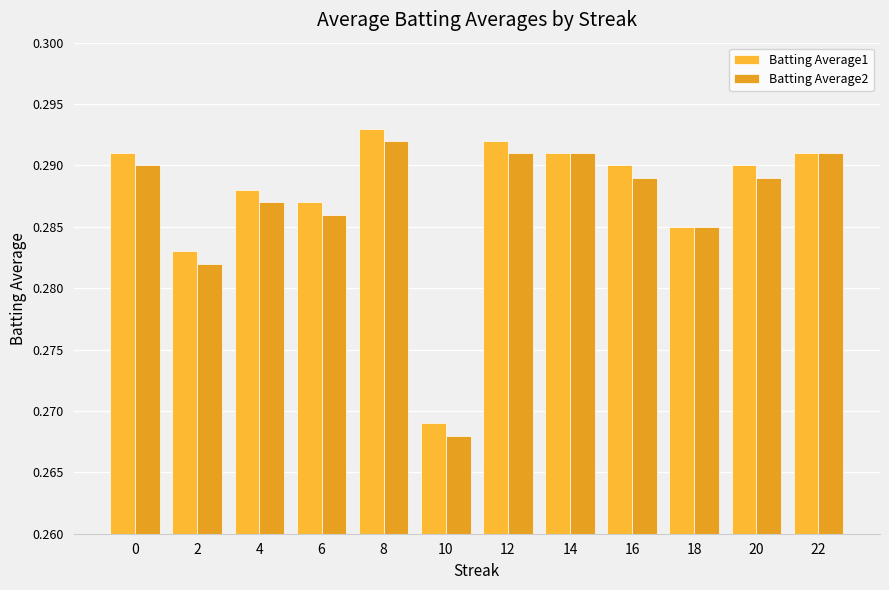

Reading left to right, extract all data points from this chart.

Batting Average1: 0=0.3	2=0.3	4=0.3	6=0.3	8=0.3	10=0.3	12=0.3	14=0.3	16=0.3	18=0.3	20=0.3	22=0.3
Batting Average2: 0=0.3	2=0.3	4=0.3	6=0.3	8=0.3	10=0.3	12=0.3	14=0.3	16=0.3	18=0.3	20=0.3	22=0.3